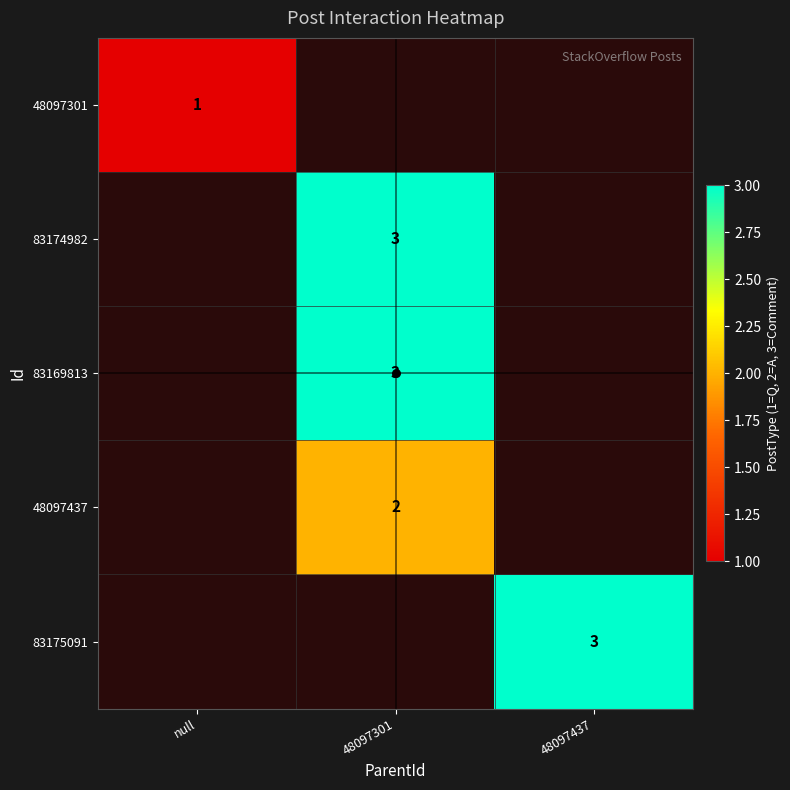

Is the value of 83175091 at null greater than the value of 83174982 at 48097437?

No